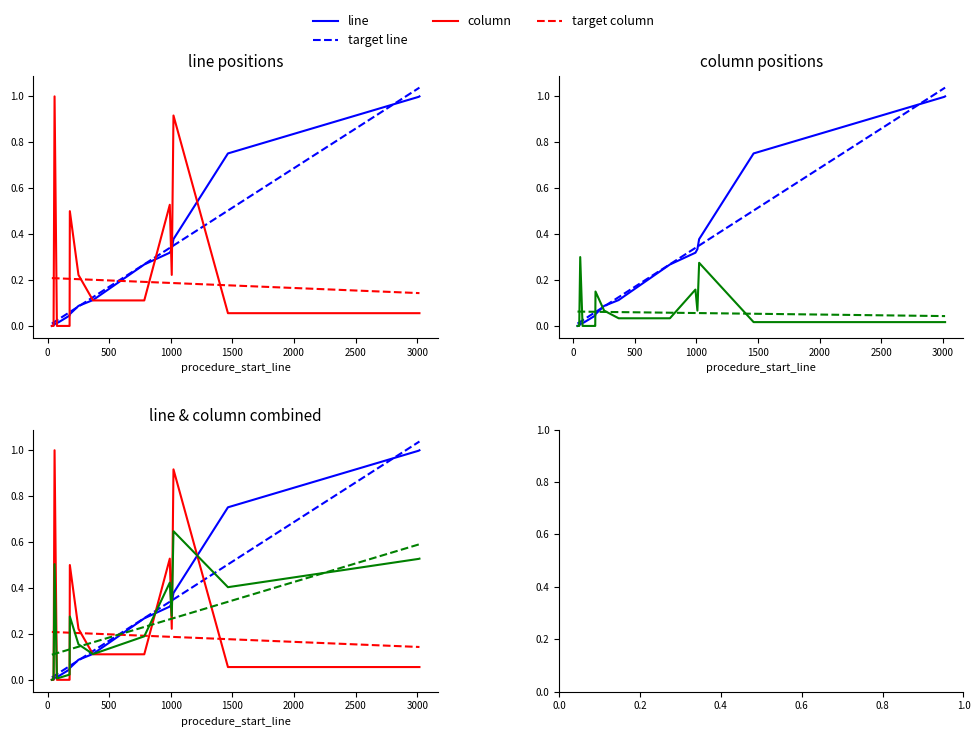

What is the sum of the line values at 35 and 1022?

0.4